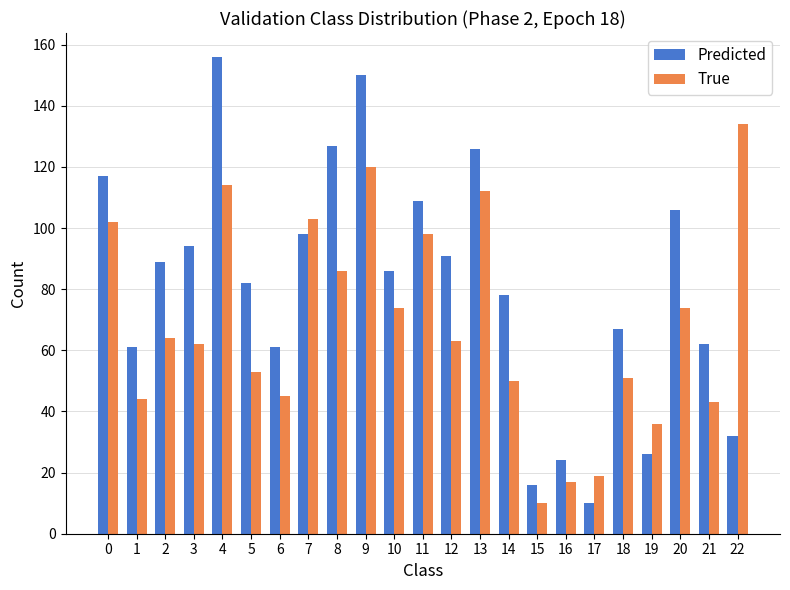

The Predicted series shows 83 at 6. True or false?

False